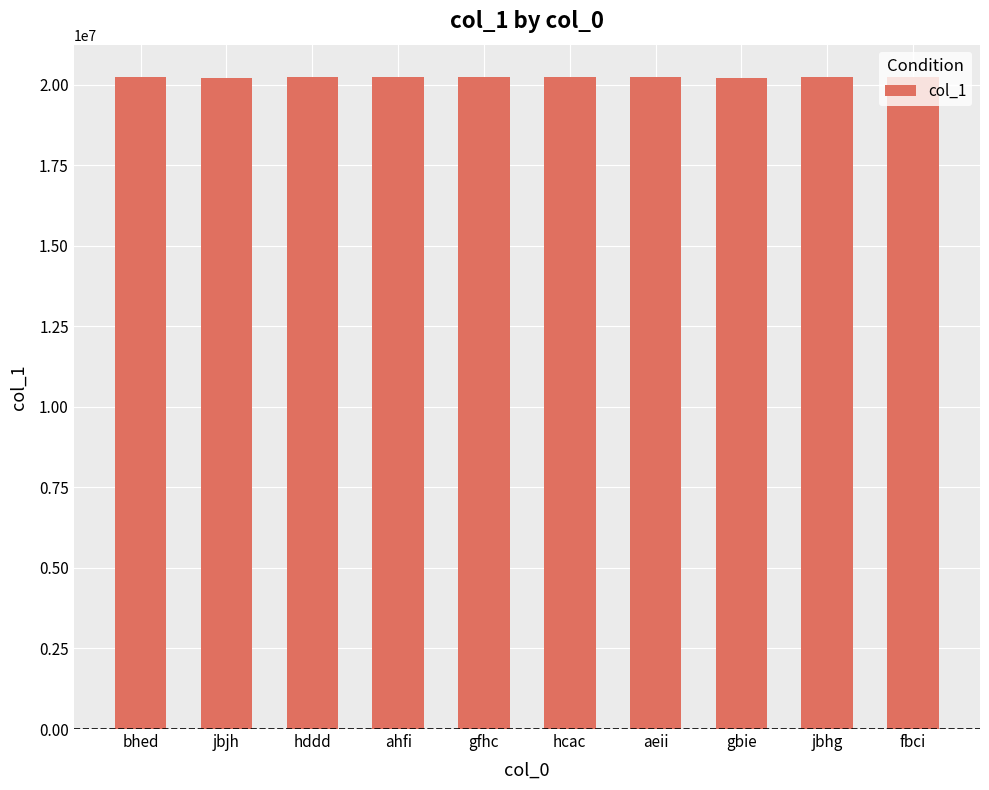

Does the chart contain stacked bars?

No